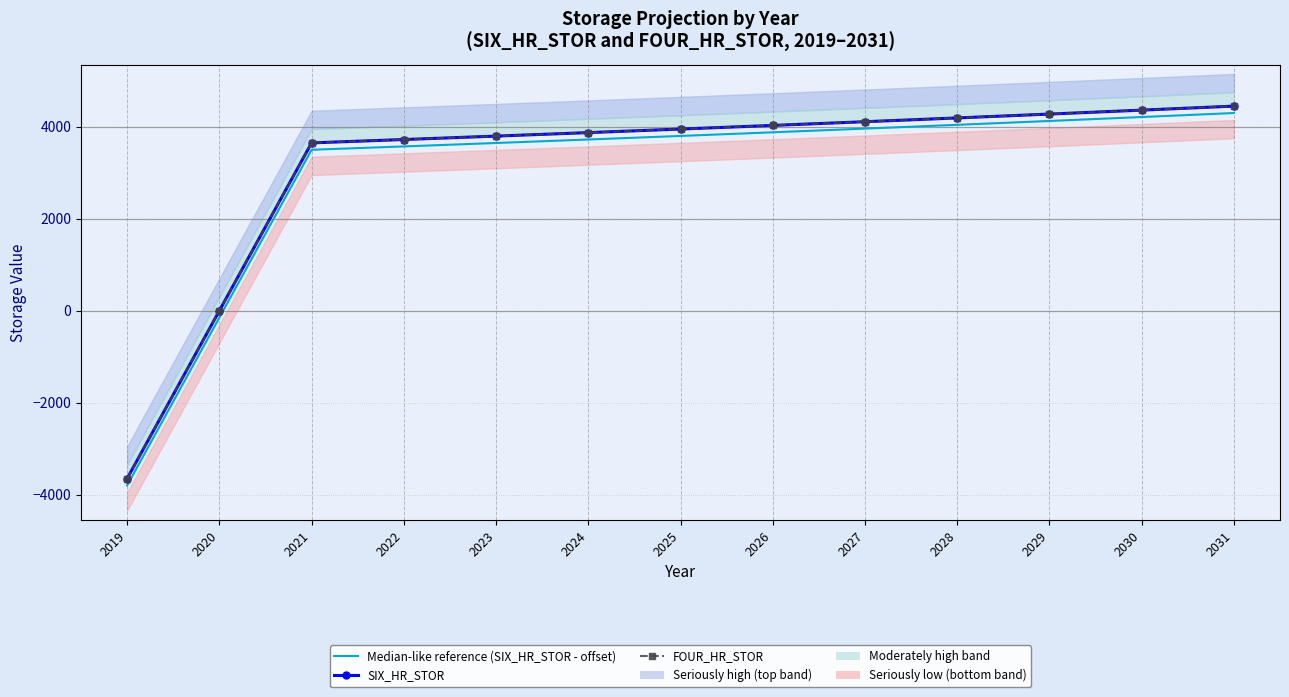

True or false: FOUR_HR_STOR has a value of 4029.9 at 2026.

True